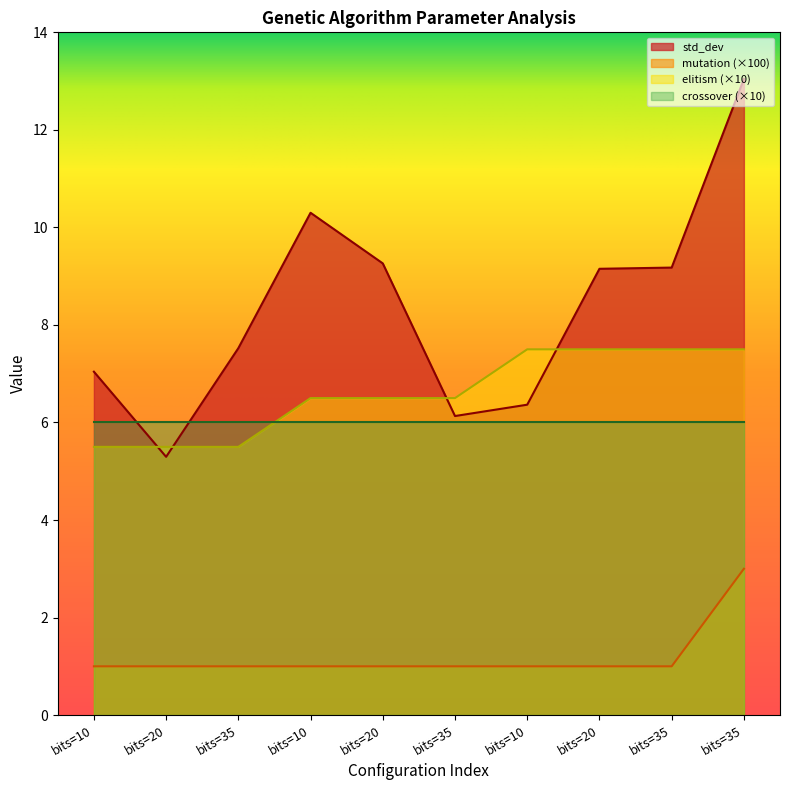

Rank the categories by elitism value from highest to lowest.

bits=10, bits=20, bits=35, bits=35, bits=10, bits=20, bits=35, bits=10, bits=20, bits=35